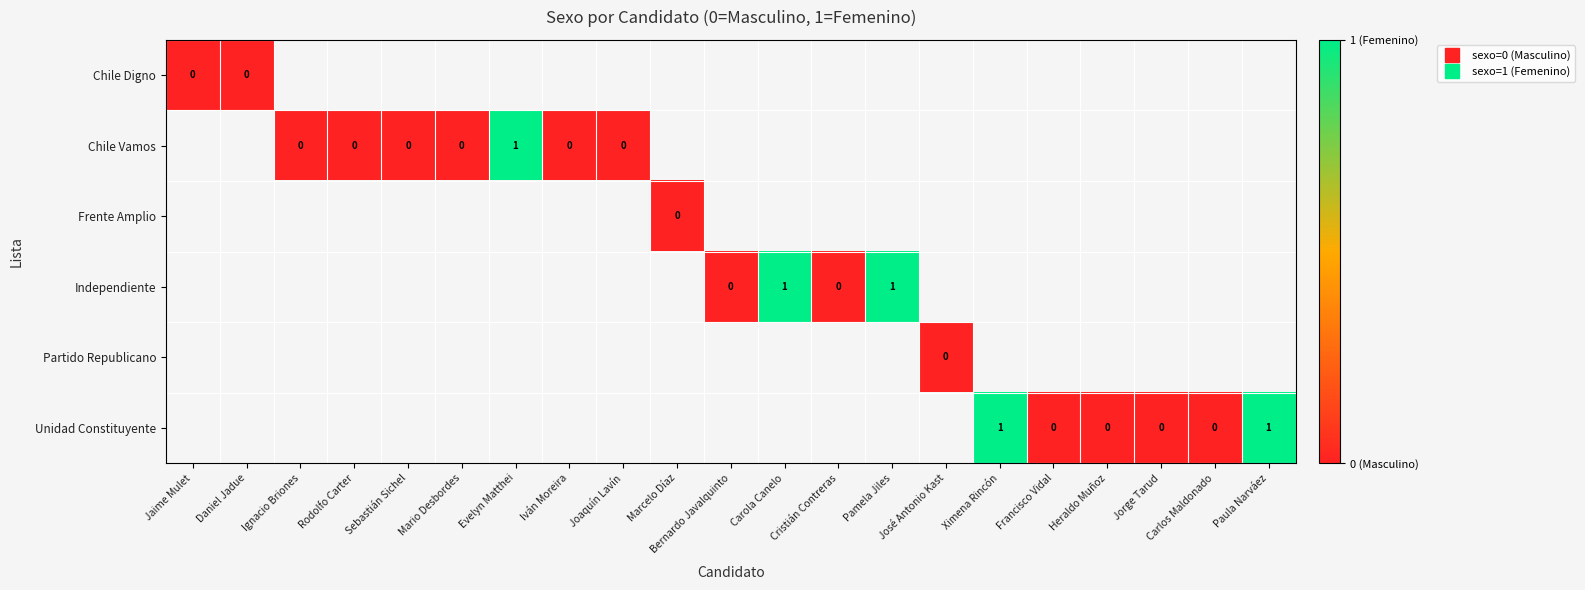

Is it true that row_1 equals 0.0 at Ignacio Briones?

True